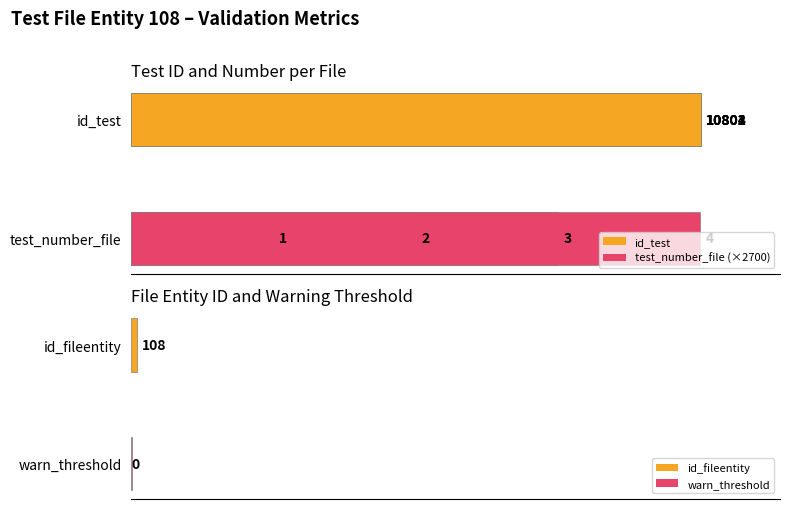

Which series has the largest total across all categories?

id_test